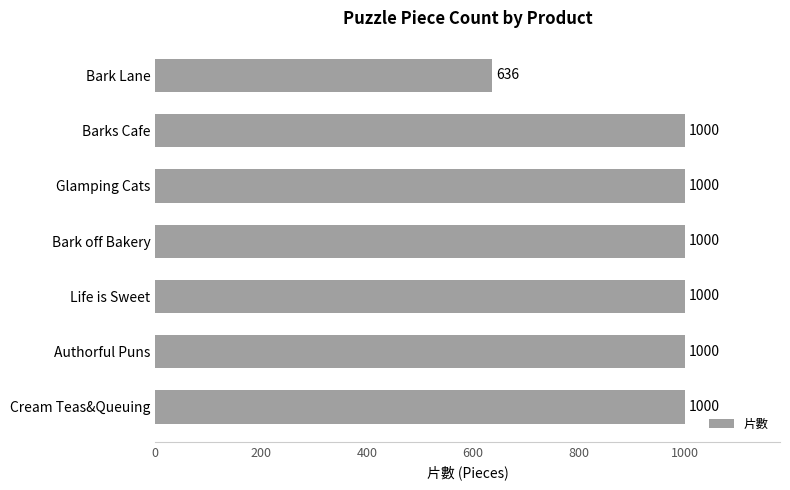

What is the smallest value displayed?

636